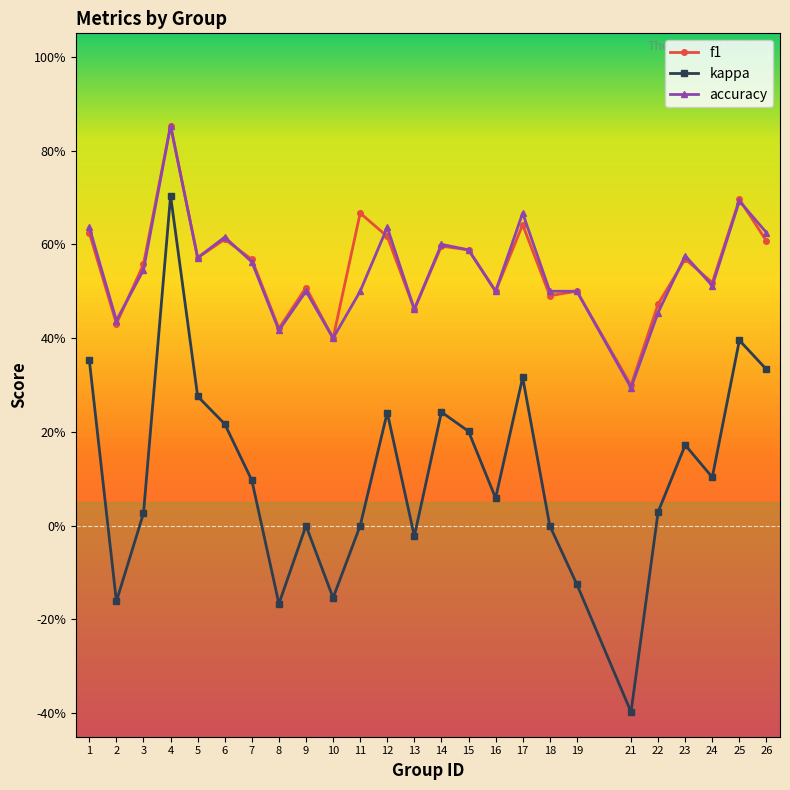

Which series changed the most between 4 and 26?

kappa